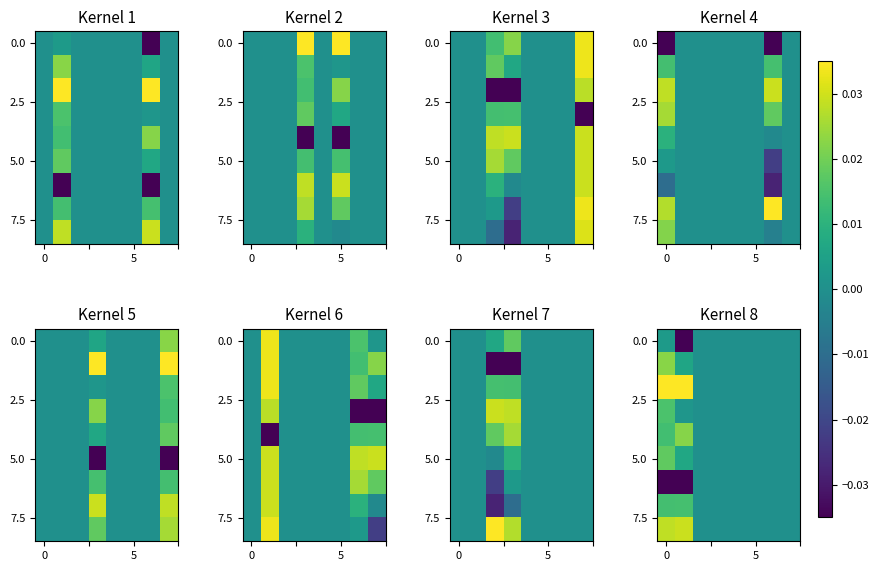

What is the spread (max minus min) of values at 5?

0.1